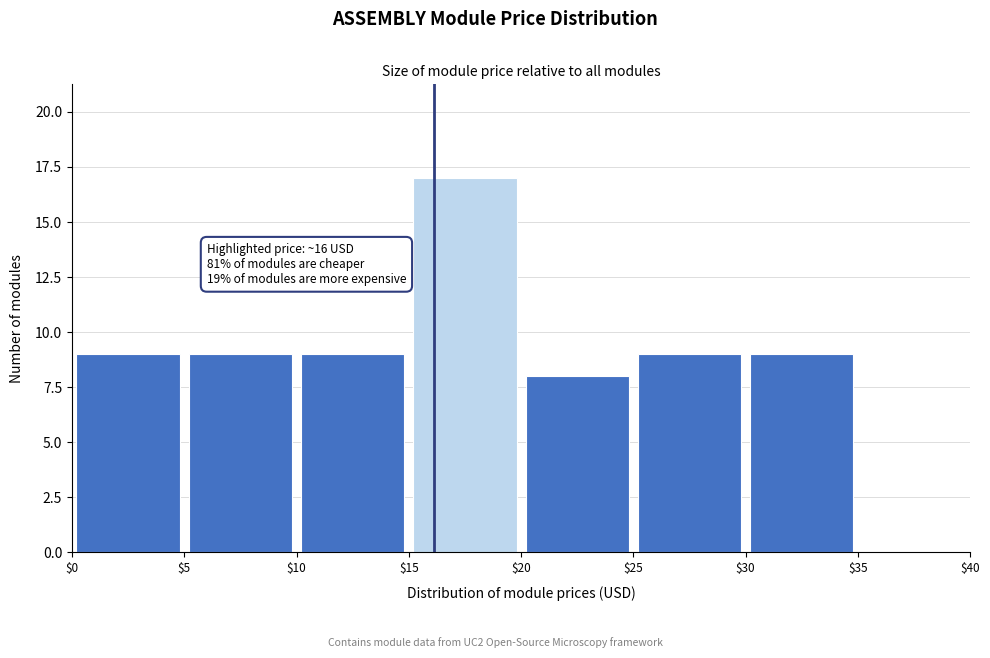

Over which range of the x-axis is the bar tallest?

$15 to $20